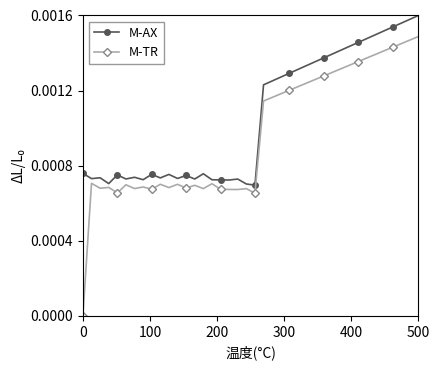

True or false: M-TR and M-AX cross at least once.

False